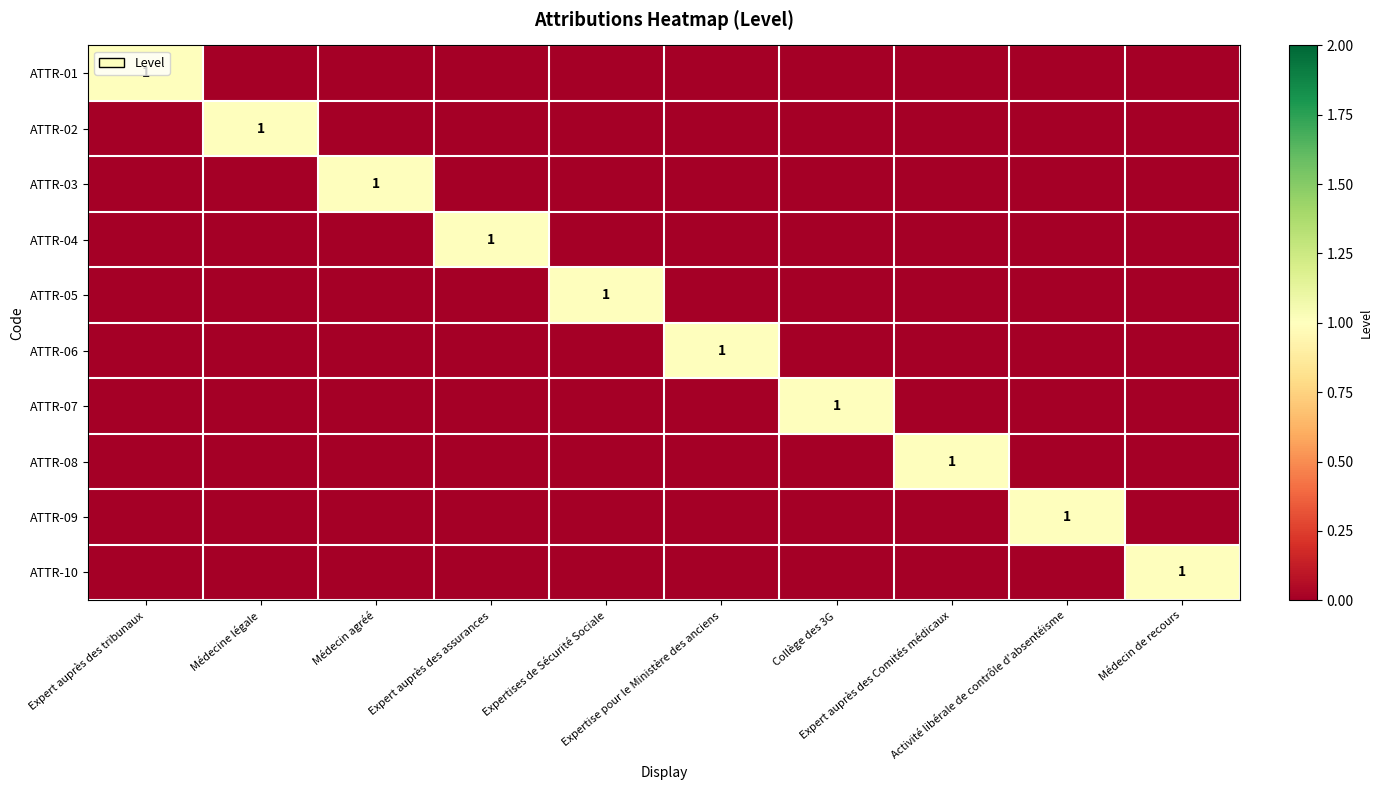

Count the number of data series in this chart.

10